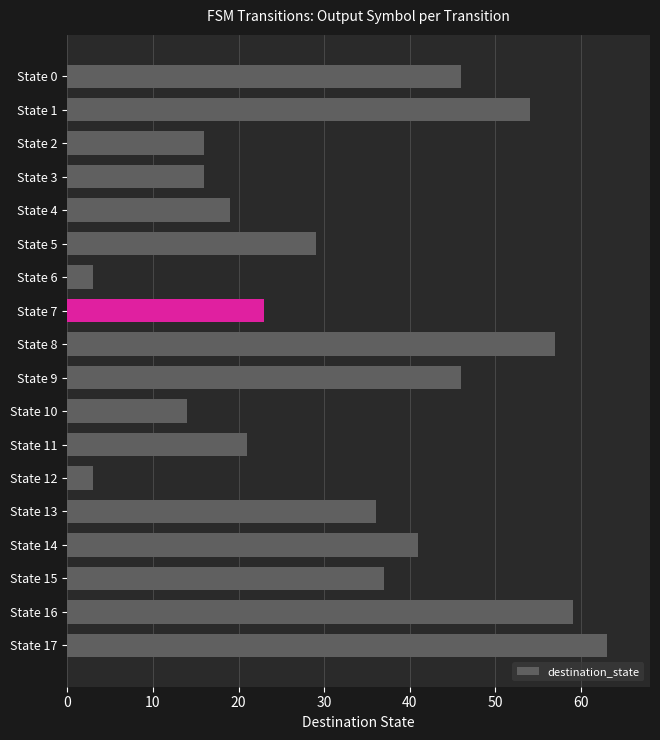

Are the bars grouped side by side (vs. stacked)?

No